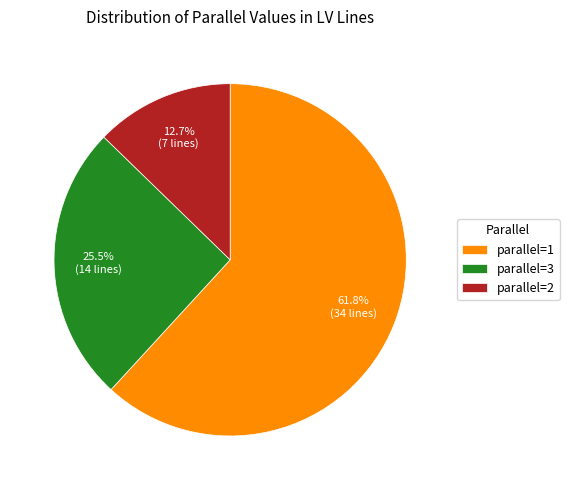

What is the majority slice?

parallel=1